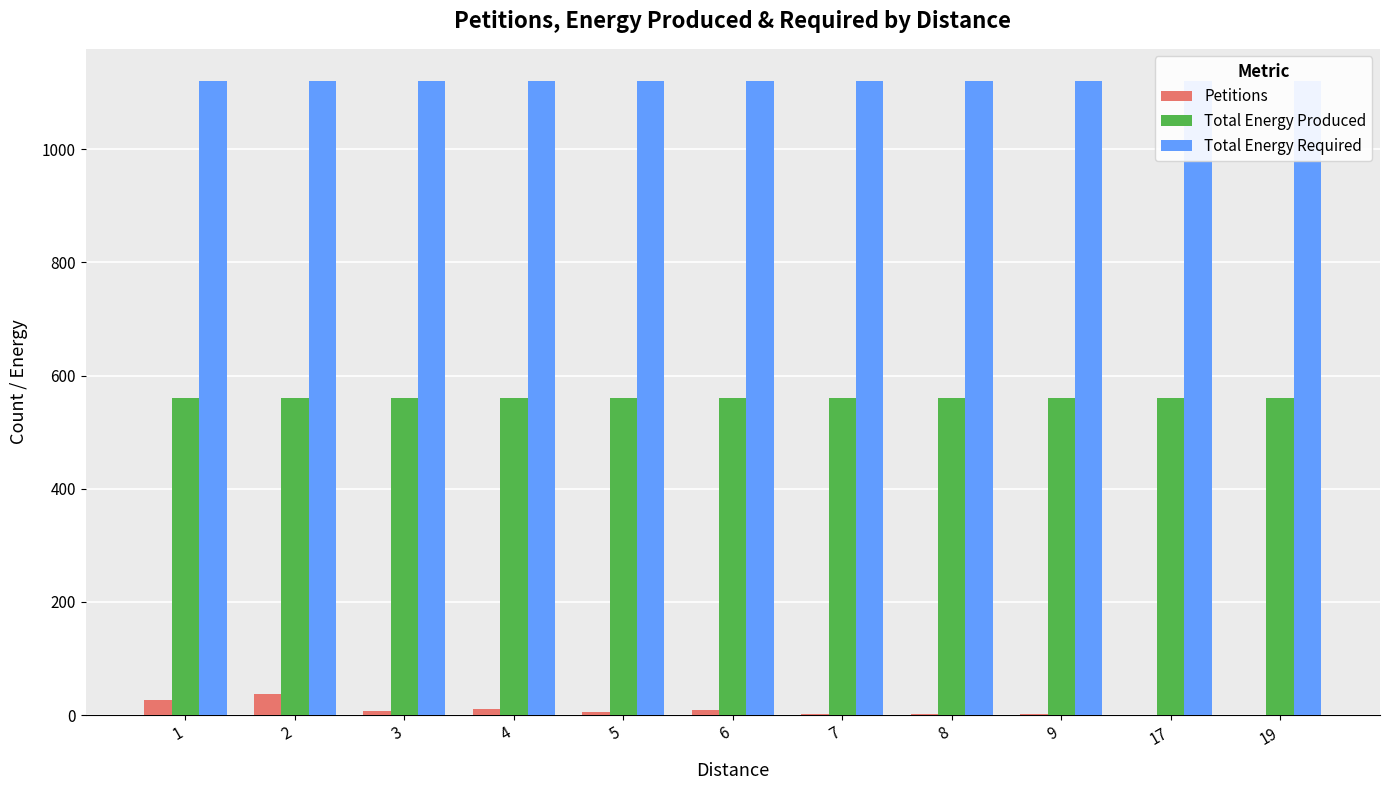

Reading left to right, list all the values displayed in this chart.

Petitions: 1=26	2=38	3=8	4=11	5=5	6=9	7=2	8=2	9=2	17=1	19=1
Total Energy Produced: 1=560	2=560	3=560	4=560	5=560	6=560	7=560	8=560	9=560	17=560	19=560
Total Energy Required: 1=1121	2=1121	3=1121	4=1121	5=1121	6=1121	7=1121	8=1121	9=1121	17=1121	19=1121